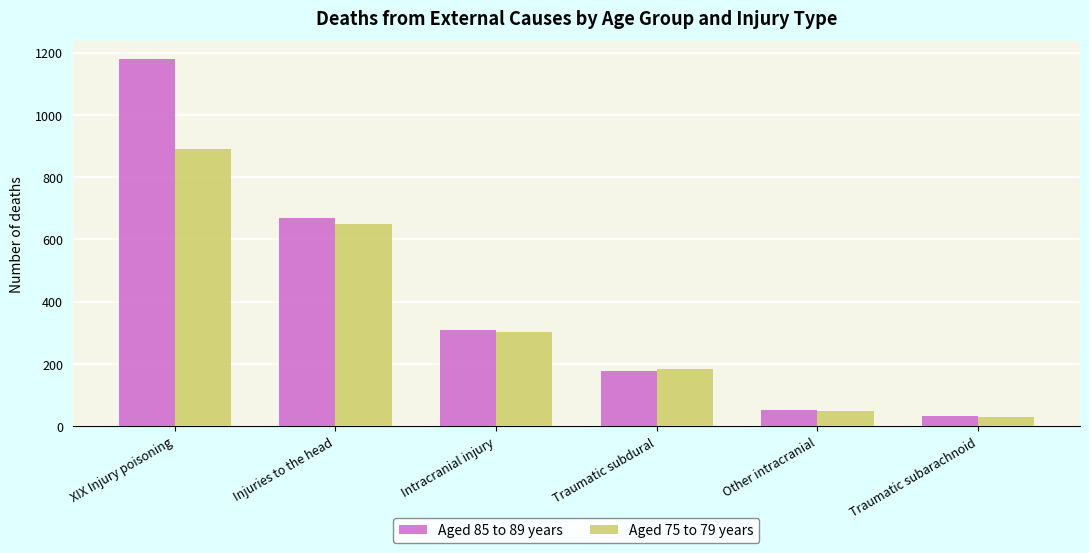

What is the total value across all series at Other intracranial?

100